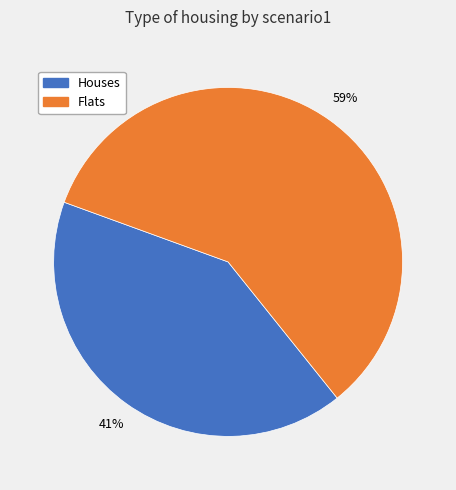

Is there any slice that represents more than half of the pie?

Yes